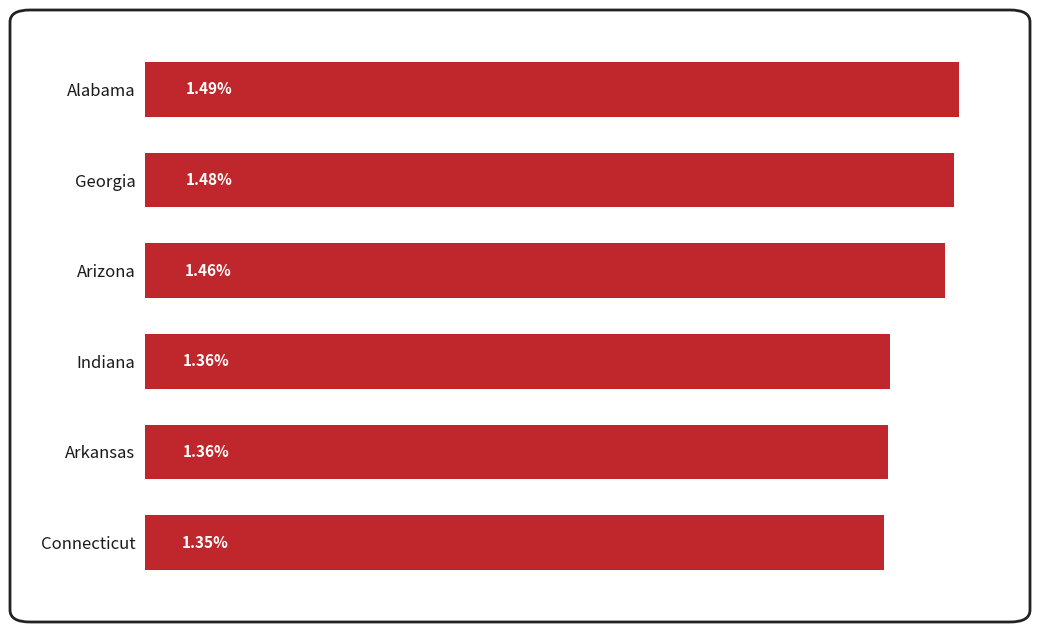

What is the label of the 6th bar from the bottom?

Alabama